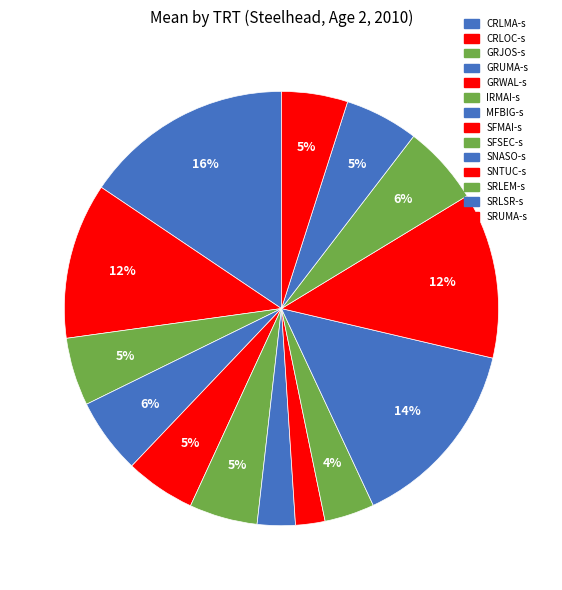

To the nearest percent, what is the average slice percentage?

7%